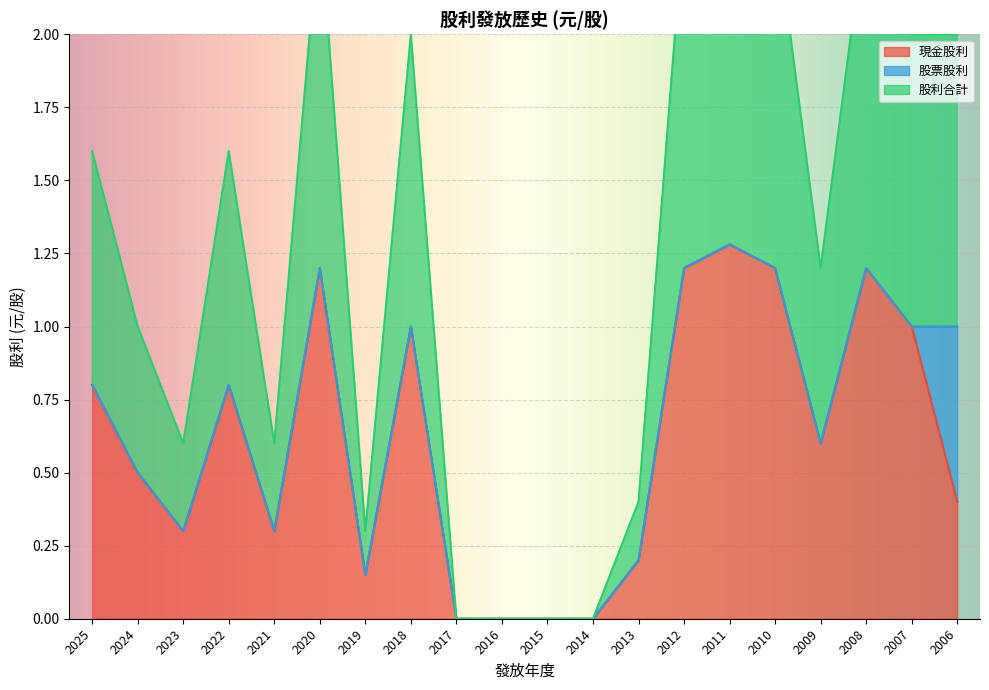

At which category does 股利合計 reach its first local valley?

2023